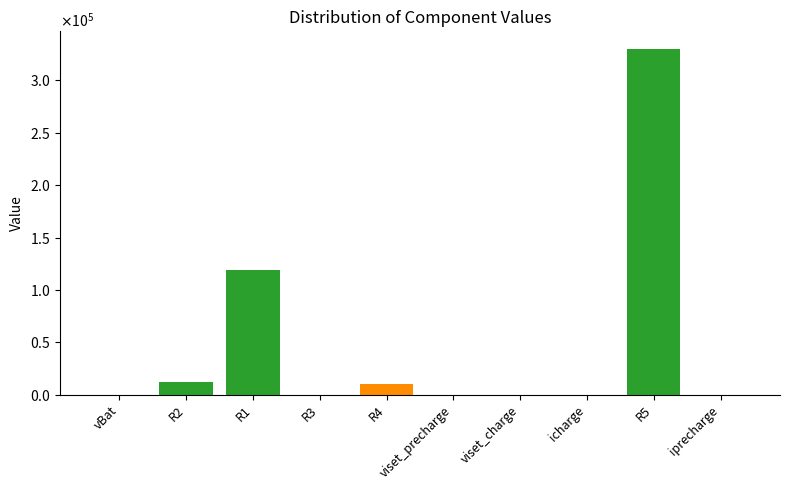

The chart shows a value of 7.8 at vBat. True or false?

False